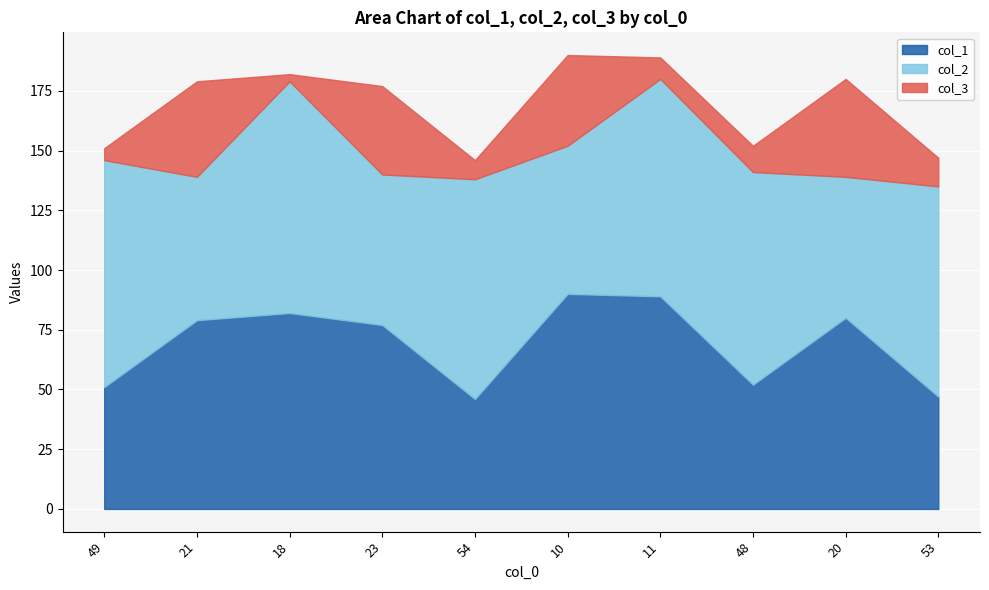

How many data points in col_1 are above 79?

4